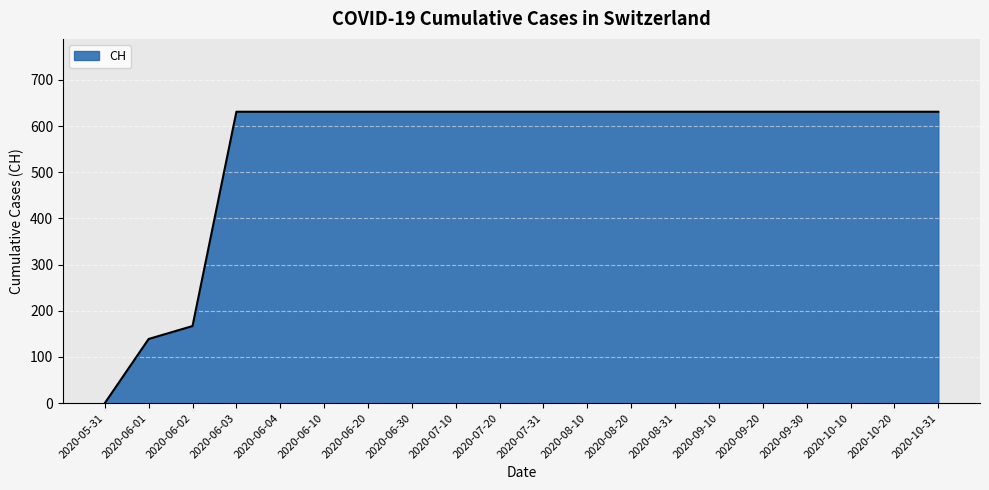

Reading left to right, what are all the values shown in this chart?

2020-05-31=0	2020-06-01=139	2020-06-02=167	2020-06-03=631	2020-06-04=631	2020-06-10=631	2020-06-20=631	2020-06-30=631	2020-07-10=631	2020-07-20=631	2020-07-31=631	2020-08-10=631	2020-08-20=631	2020-08-31=631	2020-09-10=631	2020-09-20=631	2020-09-30=631	2020-10-10=631	2020-10-20=631	2020-10-31=631